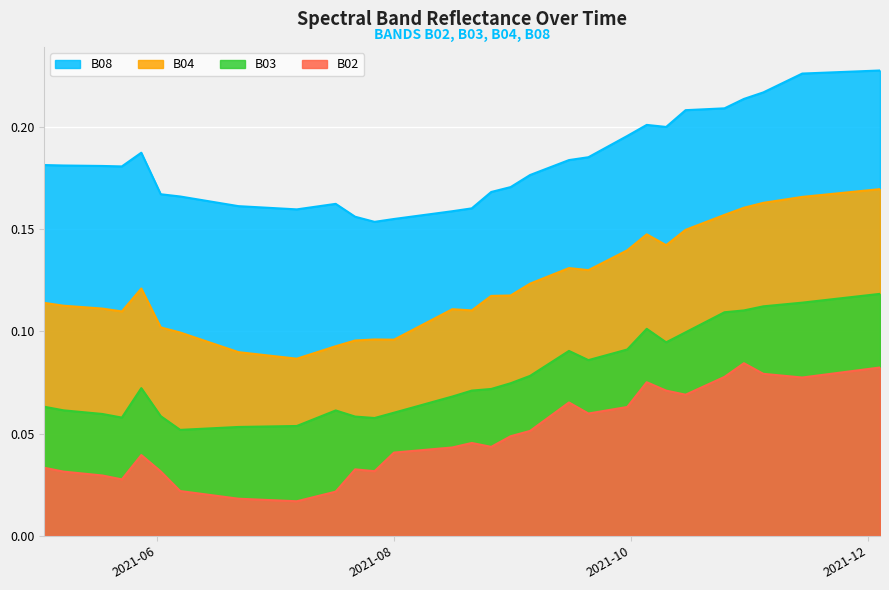

Reading right to left, what are all the values shown in this chart?

B04: 0.2	0.2	0.2	0.2	0.2	0.2	0.2	0.2	0.2	0.2	0.1	0.1	0.1	0.1	0.1	0.1	0.1	0.1	0.1	0.1	0.1	0.1	0.1	0.1	0.1	0.1	0.1	0.1	0.1	0.1	0.1	0.1	0.1	0.1	0.1	0.1	0.1	0.1	0.1	0.1
B08: 0.2	0.2	0.2	0.2	0.2	0.2	0.2	0.2	0.2	0.2	0.2	0.2	0.2	0.2	0.2	0.2	0.2	0.2	0.2	0.2	0.2	0.2	0.2	0.2	0.2	0.2	0.2	0.2	0.2	0.2	0.2	0.2	0.2	0.2	0.2	0.2	0.2	0.2	0.2	0.2
B03: 0.1	0.1	0.1	0.1	0.1	0.1	0.1	0.1	0.1	0.1	0.1	0.1	0.1	0.1	0.1	0.1	0.1	0.1	0.1	0.1	0.1	0.1	0.1	0.1	0.1	0.1	0.1	0.1	0.1	0.1	0.1	0.1	0.1	0.1	0.1	0.1	0.1	0.1	0.1	0.1
B02: 0.1	0.1	0.1	0.1	0.1	0.1	0.1	0.1	0.1	0.1	0.1	0.1	0.1	0.1	0.1	0.1	0.1	0.1	0.1	0.0	0.0	0.0	0.0	0.0	0.0	0.0	0.0	0.0	0.0	0.0	0.0	0.0	0.0	0.0	0.0	0.0	0.0	0.0	0.0	0.0